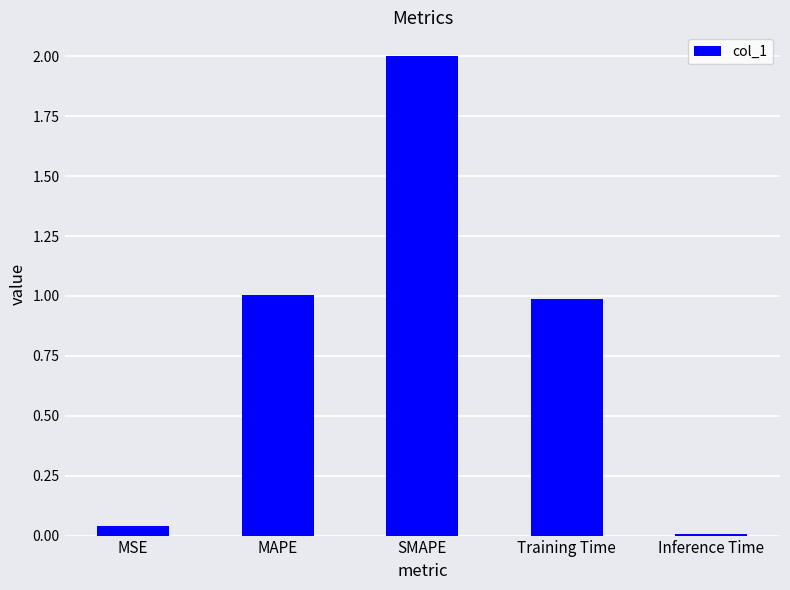

What is the difference between the maximum and second lowest values?

2.0